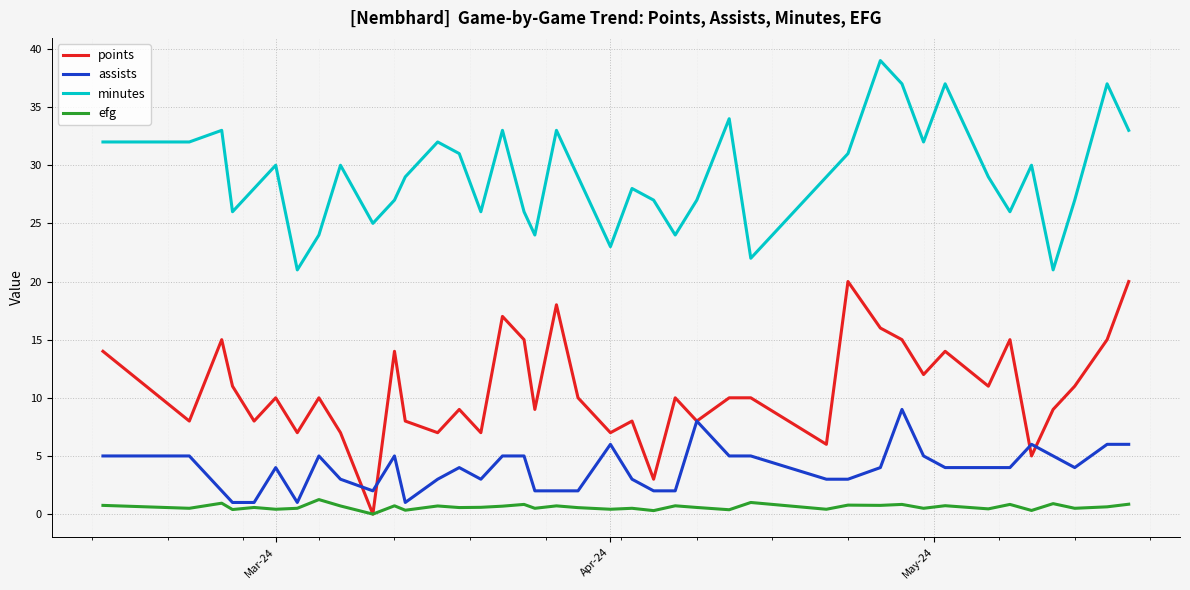

True or false: assists and minutes cross at least once.

False